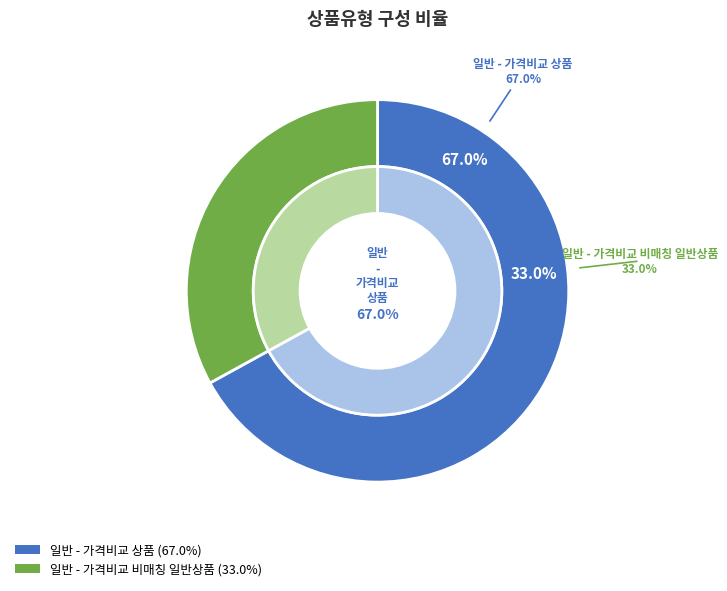

To the nearest percent, what is the difference between the 일반 - 가격비교 비매칭 일반상품 and 일반 - 가격비교 상품 slice percentages?

34%